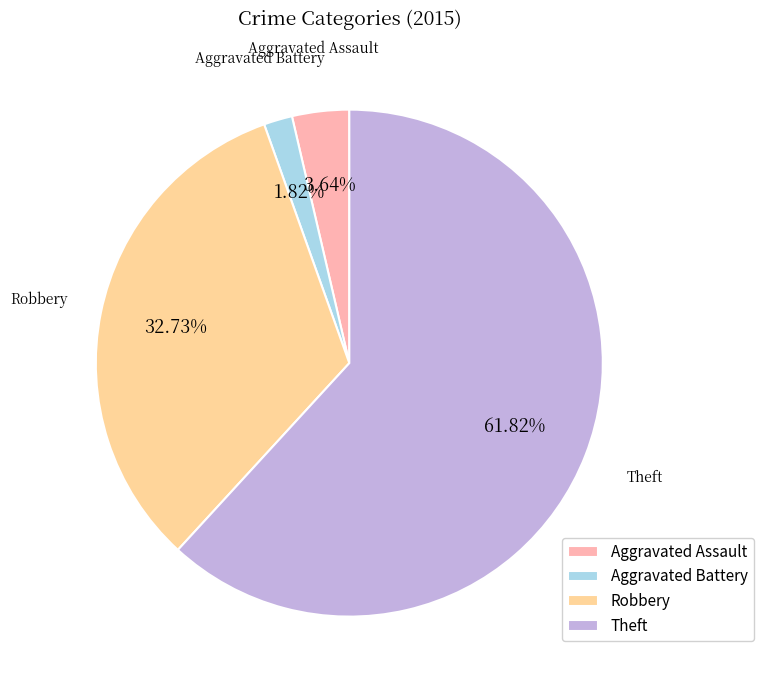

To the nearest percent, what percentage of the pie is Aggravated Assault?

4%